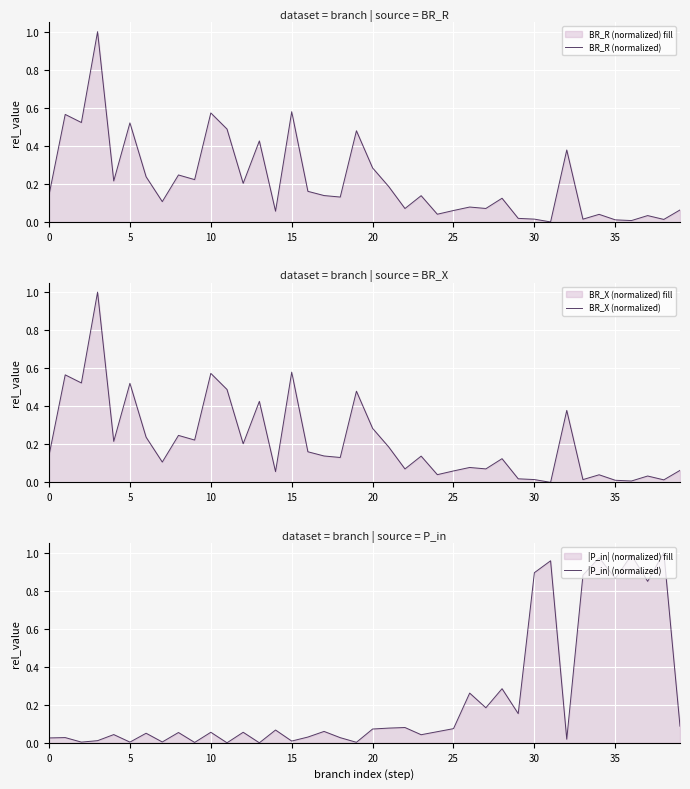

What is the label of the 25th point from the left?

24